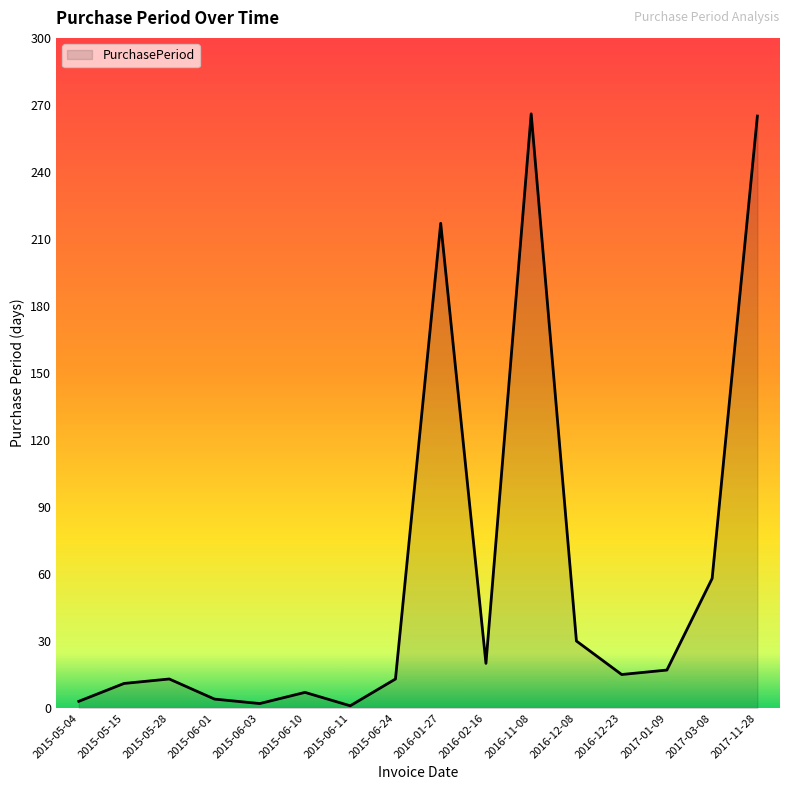

Between 2016-02-16 and 2016-01-27, which is larger?

2016-01-27